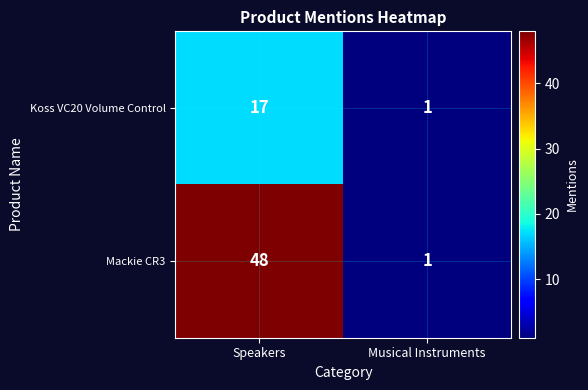

List the series in order of their peak value, lowest first.

Koss VC20 Volume Control, Mackie CR3